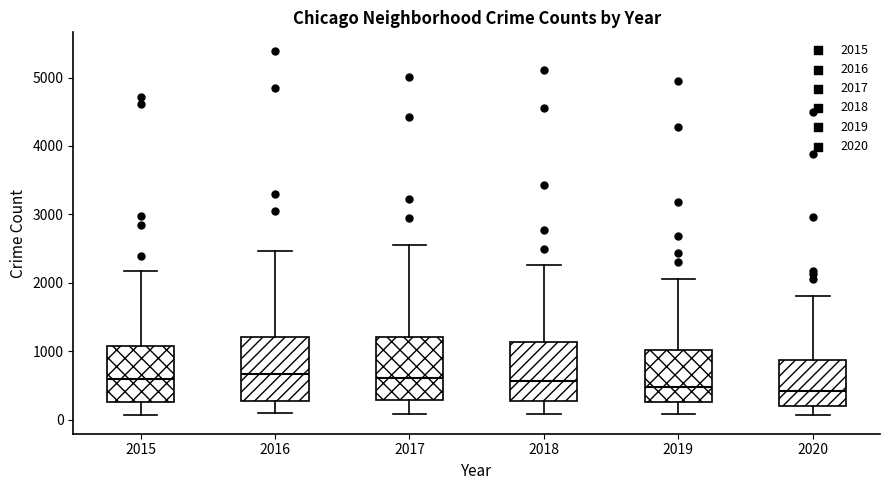

Reading left to right, read every box against the y-axis: the position of its median line, the range the box covers, and the ends of its whiskers. The values are not printed on the chart, so give them approximately, as read against the axis.

2015: median 600, box 300 to 1100, whiskers 100 to 2200
2016: median 700, box 300 to 1200, whiskers 100 to 2500
2017: median 600, box 300 to 1200, whiskers 100 to 2600
2018: median 600, box 300 to 1100, whiskers 100 to 2300
2019: median 500, box 300 to 1000, whiskers 100 to 2100
2020: median 400, box 200 to 900, whiskers 100 to 1800